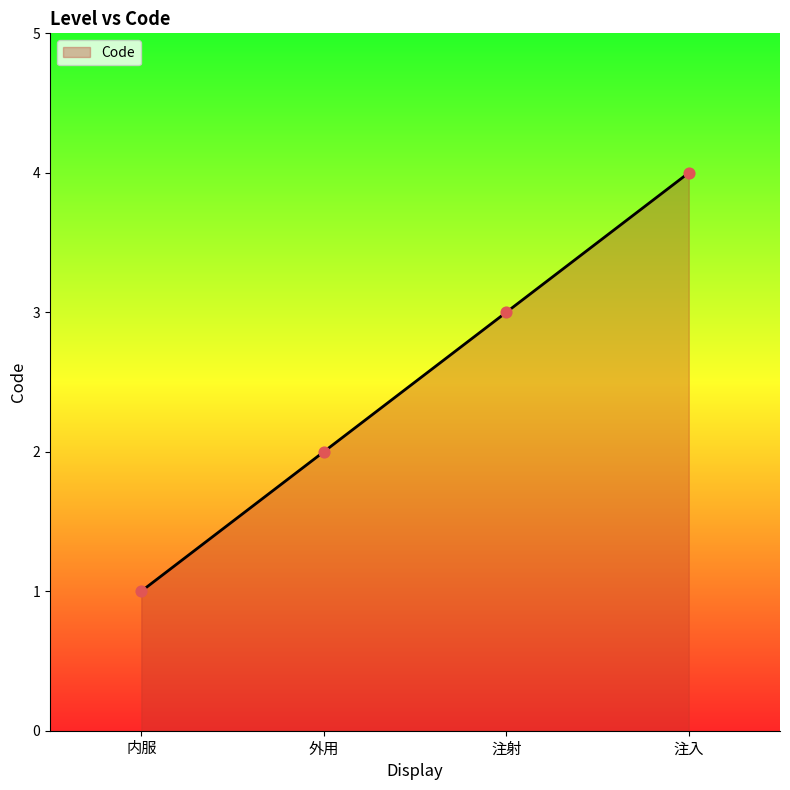

What is the change in value from 外用 to 注入?

+2